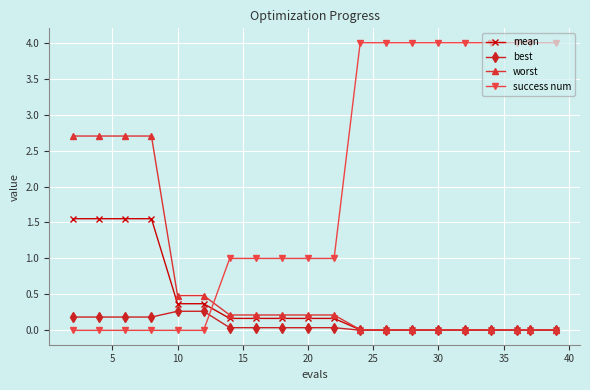

How many categories are shown in the chart?

20